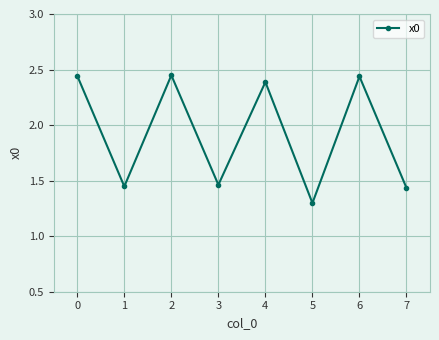

What is the minimum value shown in the chart?

1.3